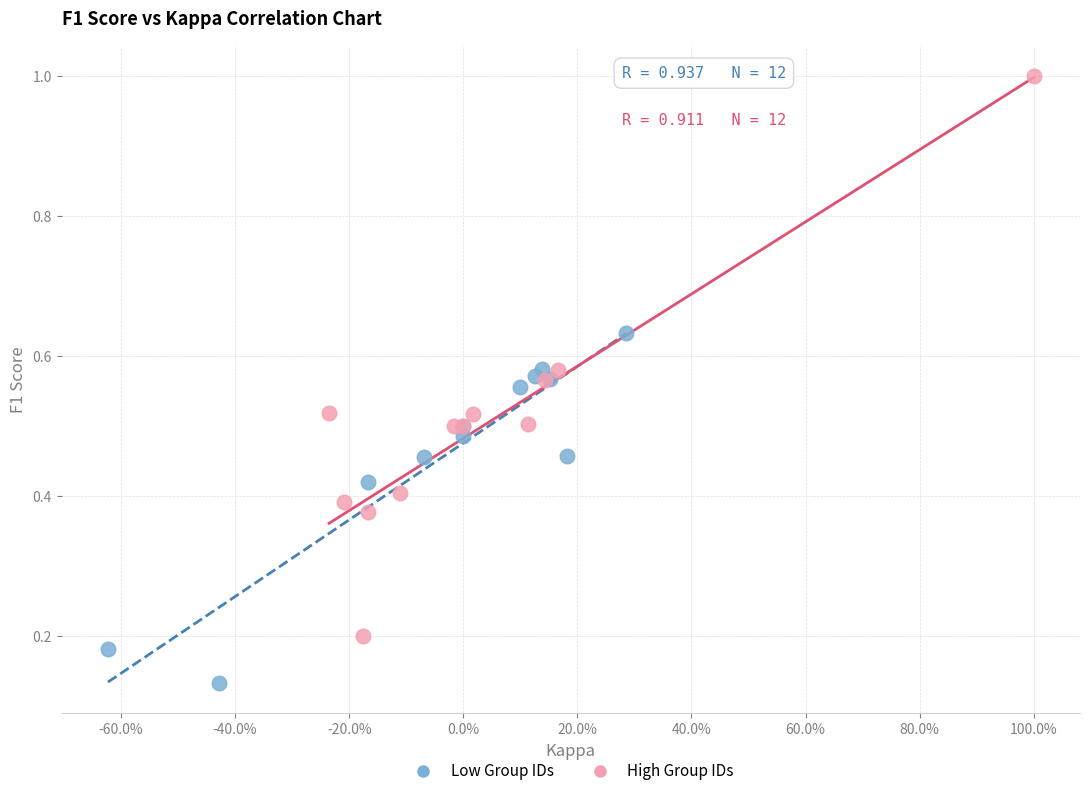

Which series has the largest Y range (max minus min)?

High Group IDs